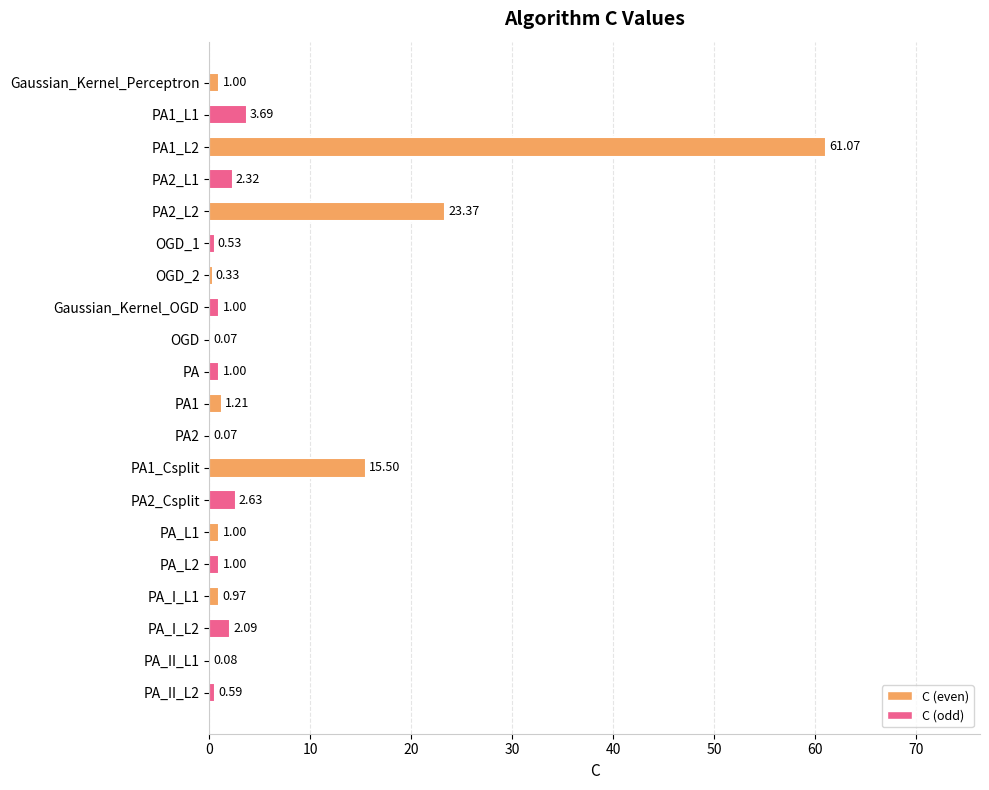

What is the sum of the values at OGD_1 and PA?

1.5